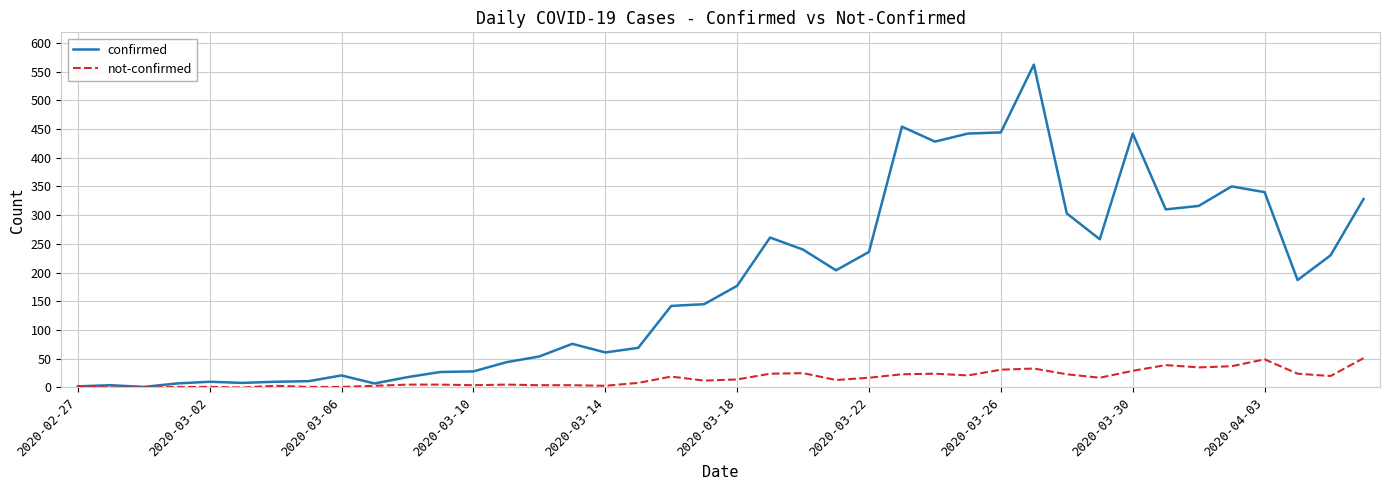

Which series has the largest total across all categories?

confirmed